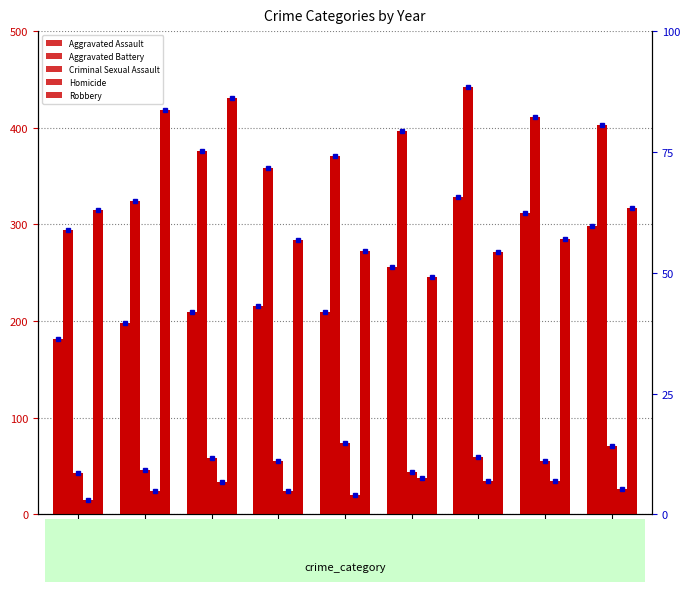

At which label is Homicide closest to 26?

2023